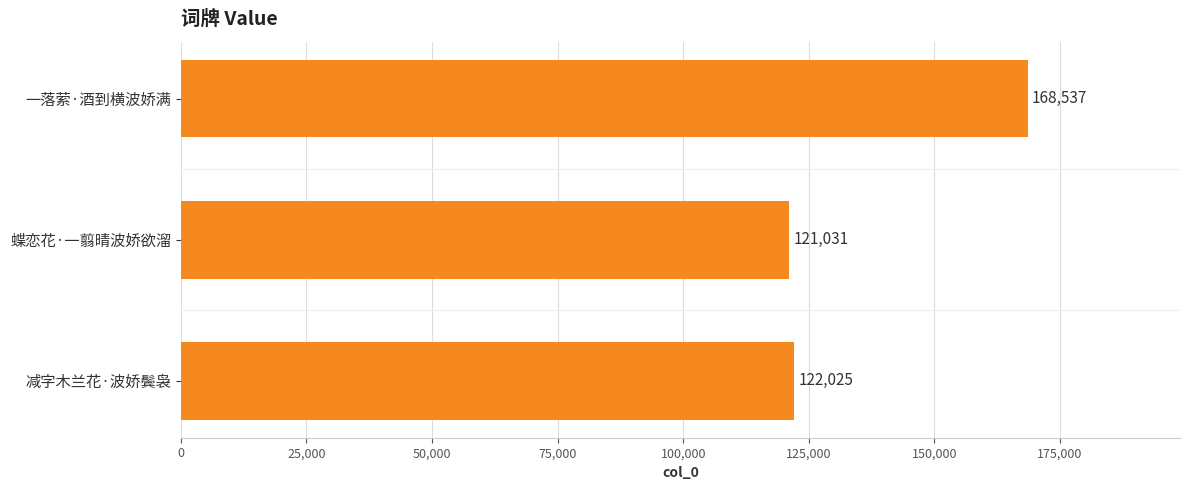

The chart shows a value of 44801 at 减字木兰花·波娇鬓袅. True or false?

False